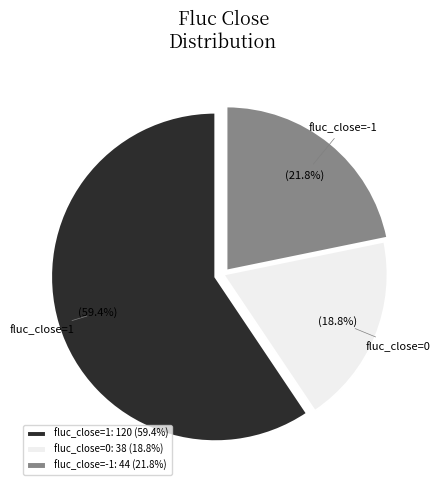

What percentage do fluc_close=1 and fluc_close=0 together represent?

77.7%